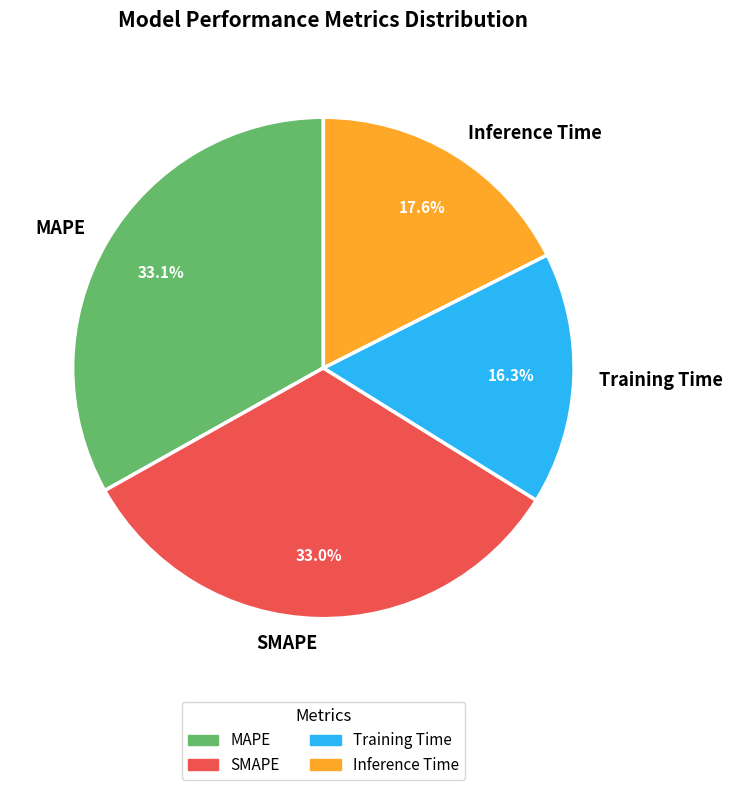

Between Training Time and Inference Time, which is larger?

Inference Time